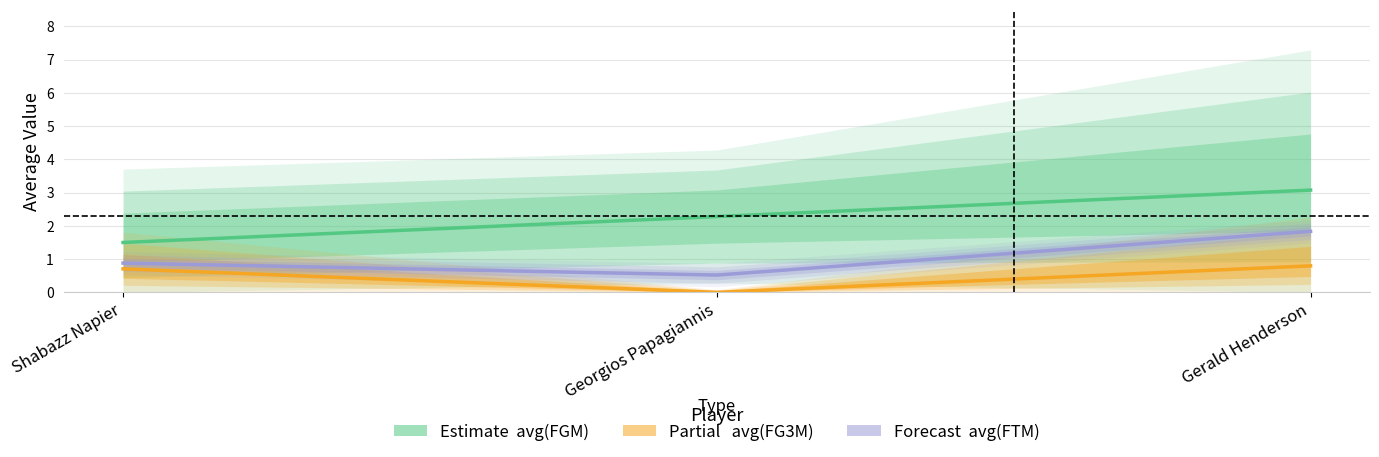

Reading left to right, transcribe all the data shown in this chart.

avg(FGM): 1.5	2.3	3.1
avg(FG3M): 0.7	0.0	0.8
avg(FTM): 0.9	0.5	1.8